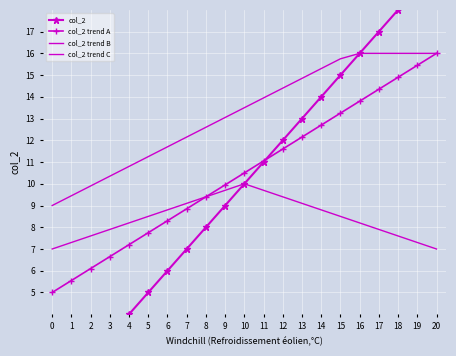

How many data points in col_2 trend B are less than 13?

9